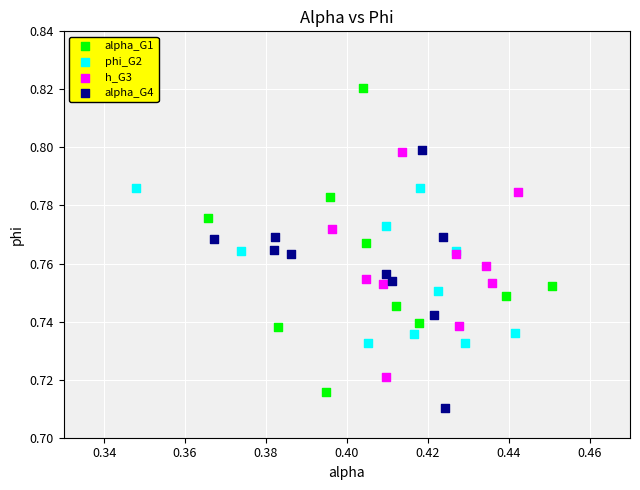

Which series has the widest spread of Y values?

alpha_G1